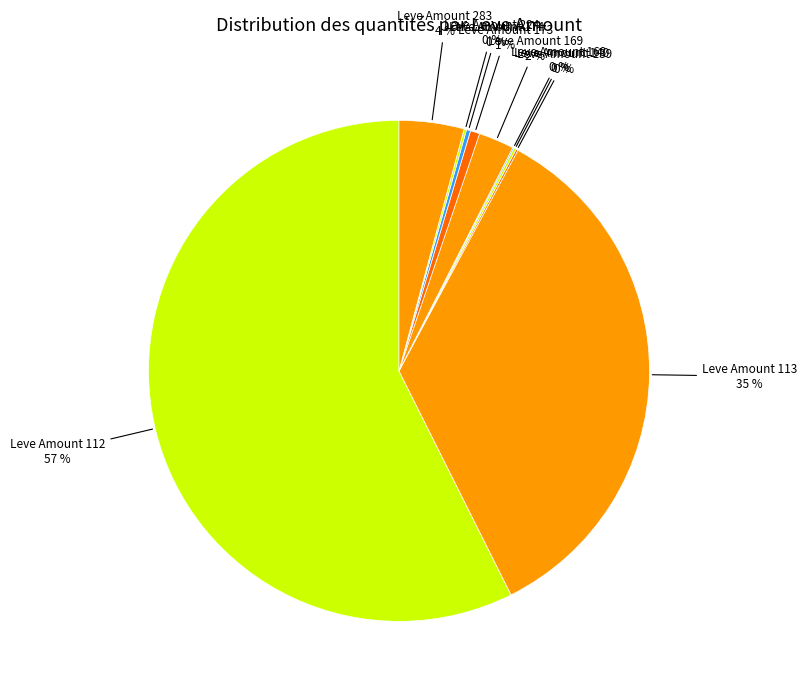

To the nearest percent, what is the average slice percentage?

10%